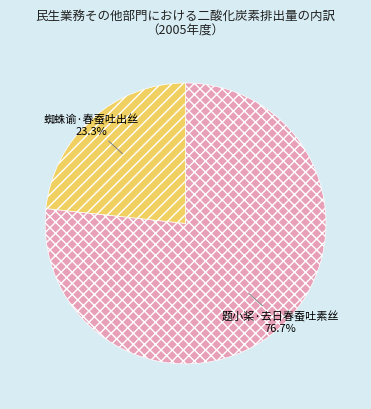

Does any single category account for the majority?

Yes